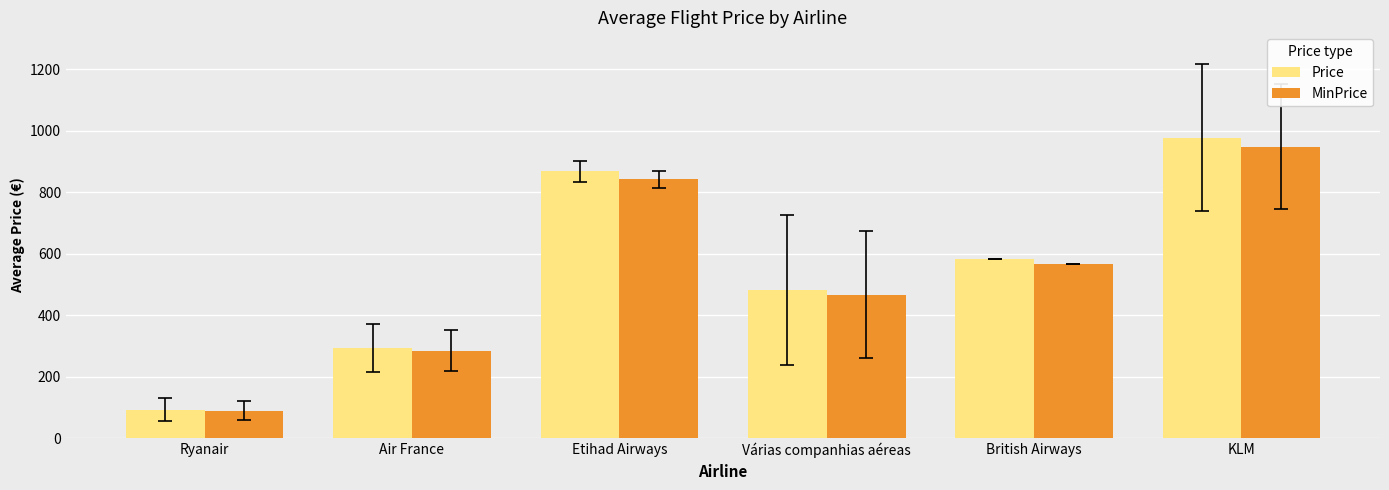

What is the sum of all MinPrice values?

3198.2